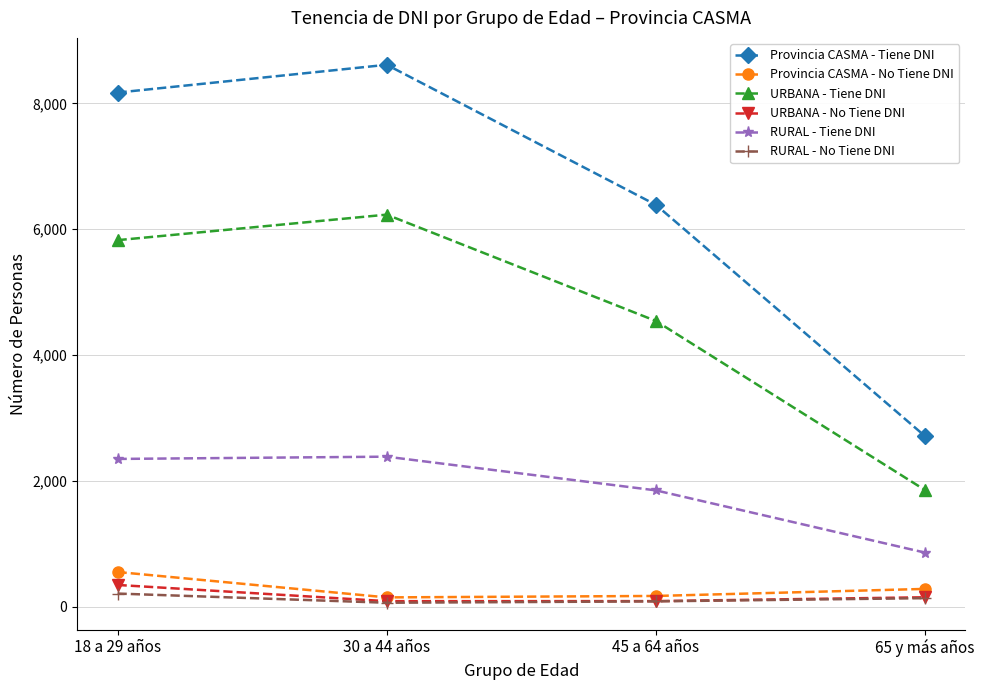

True or false: RURAL - No Tiene DNI and RURAL - Tiene DNI intersect in this chart.

False